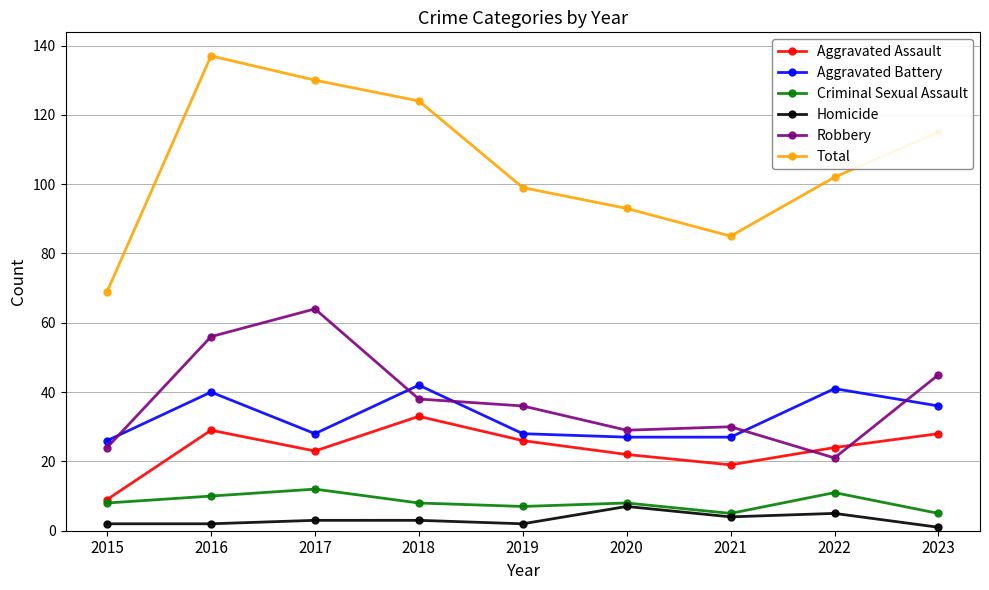

What is the maximum value shown in the chart?

137